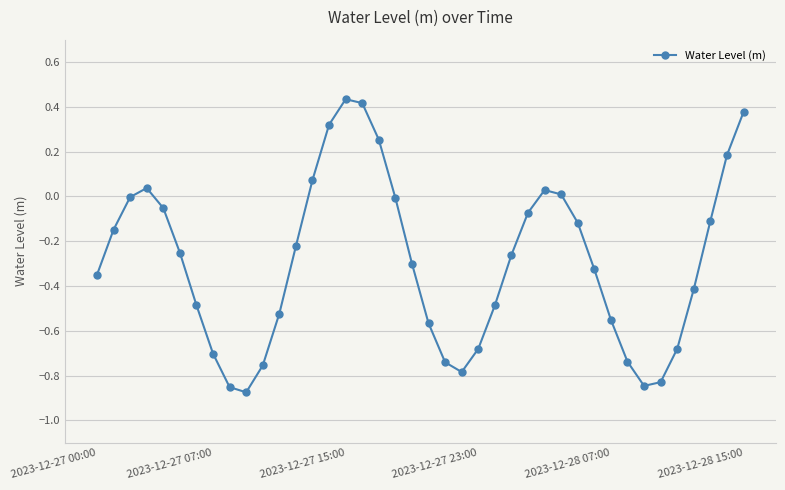

How many points are lower than both their immediate neighbors (excluding endpoints)?

3